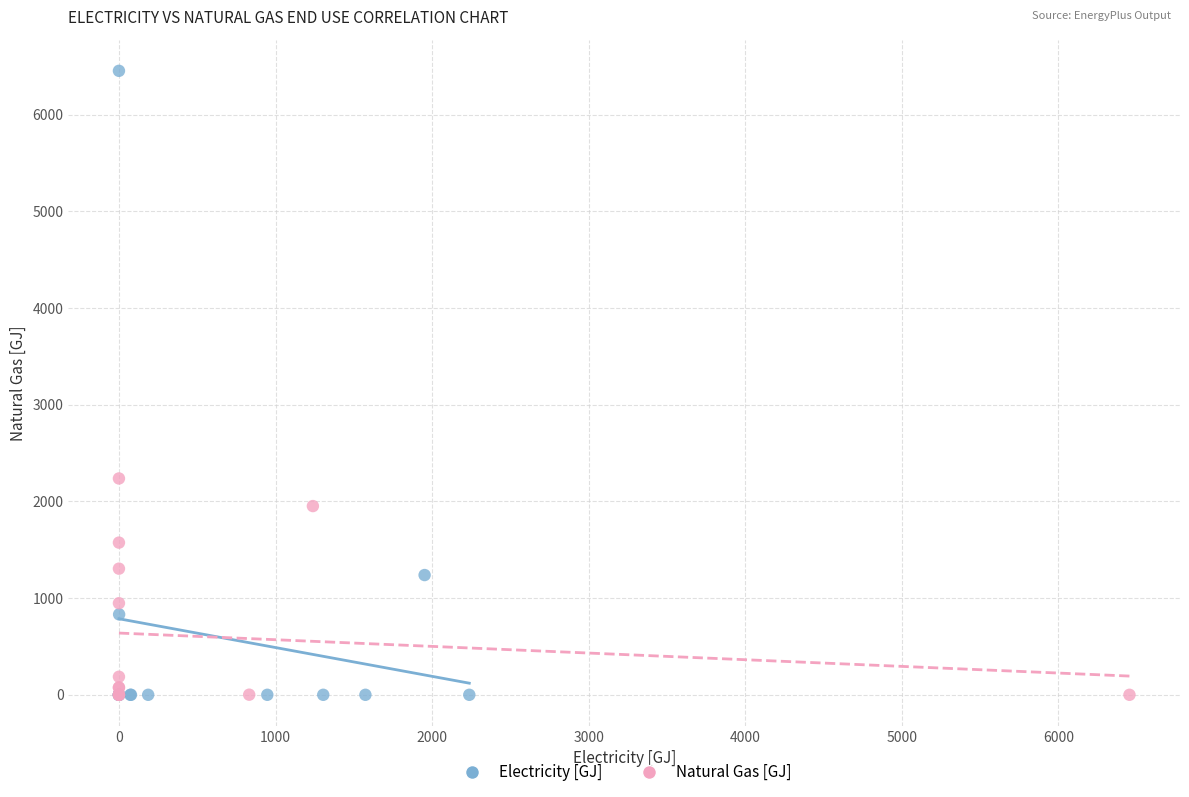

Which series has the largest Y range (max minus min)?

Electricity [GJ]